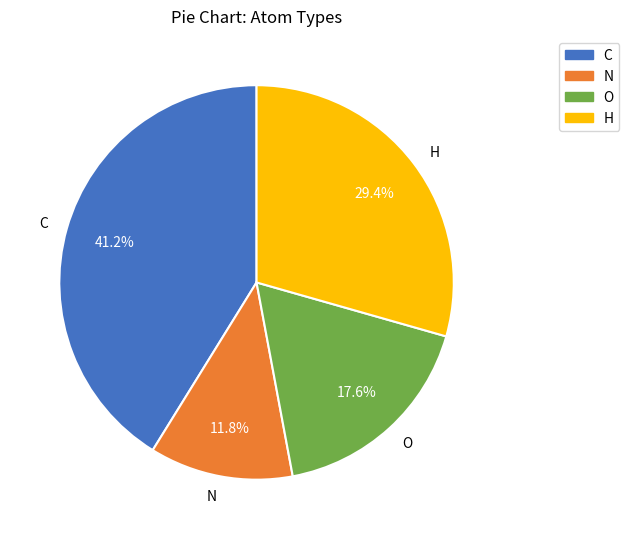

Rank the categories by value from highest to lowest.

C, H, O, N